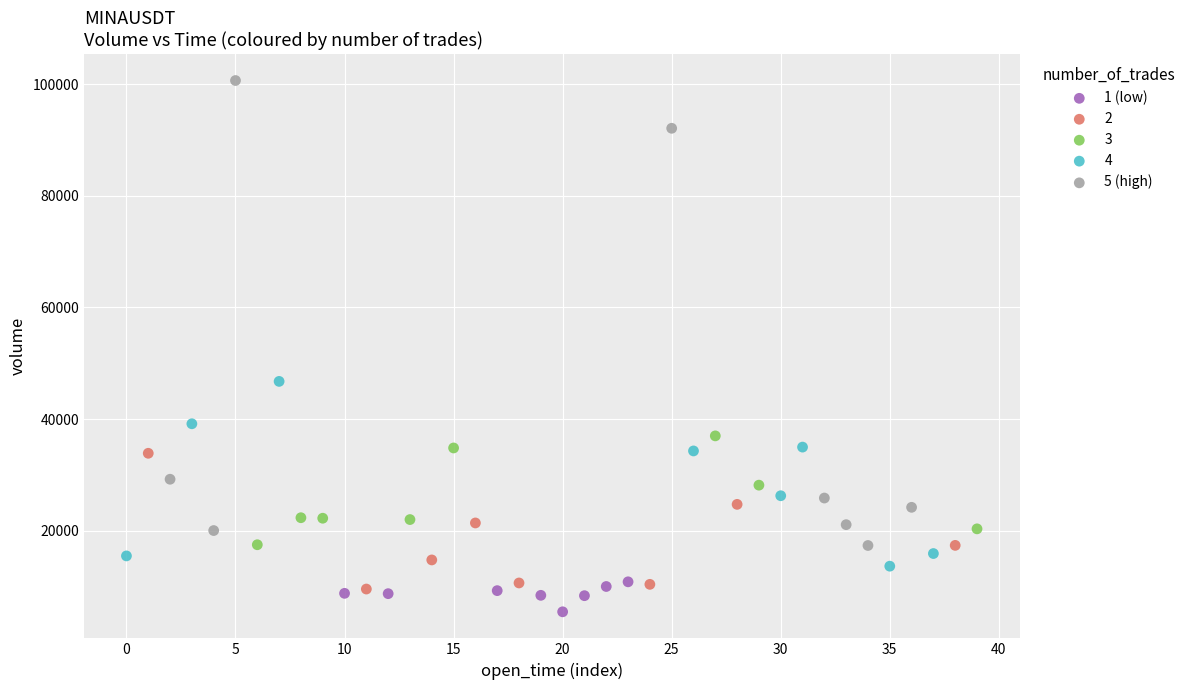

Which series reaches the maximum Y coordinate?

5 (high)